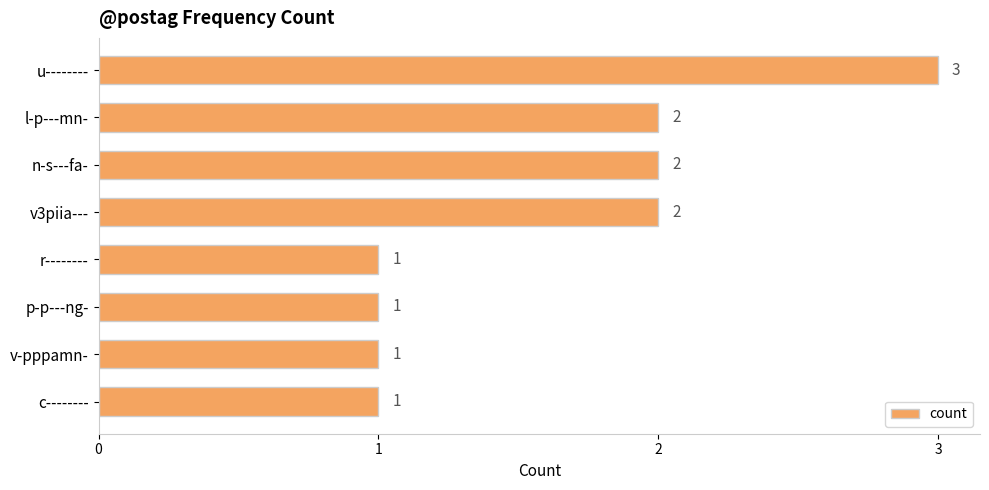

What is the value of the 5th bar from the top?

1